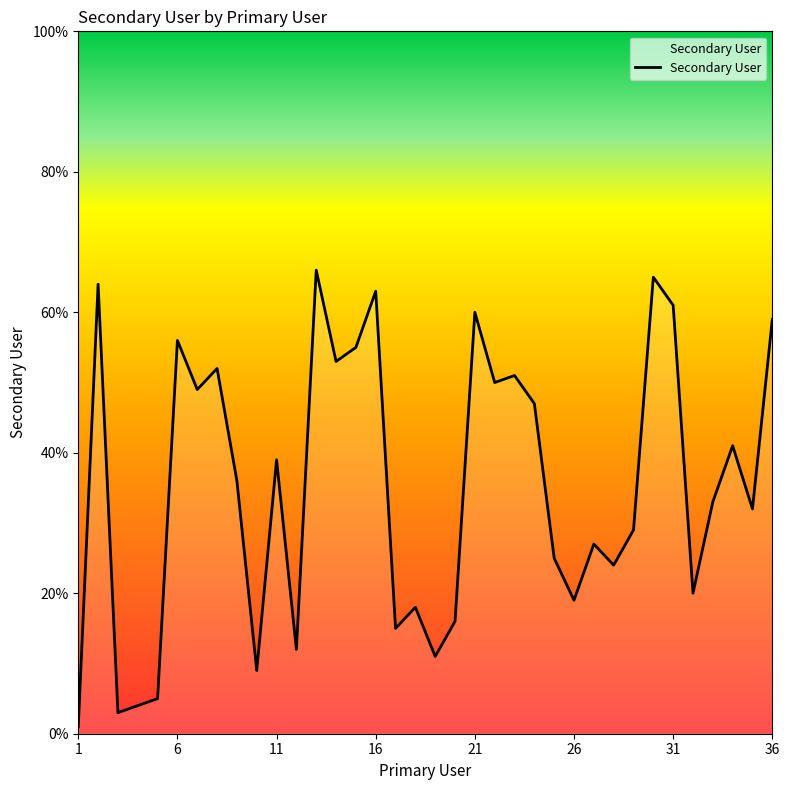

What is the sum of all values?

1270